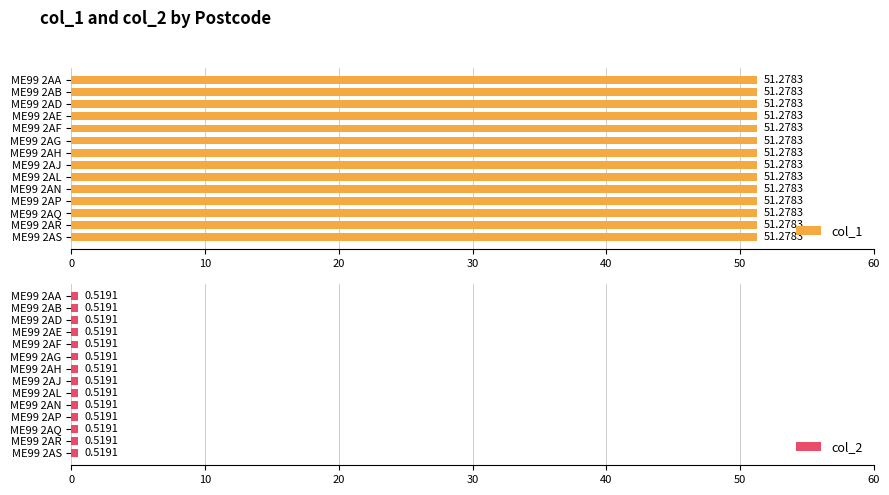

What is the value of the col_2 bar at the 10th from the left?

0.5